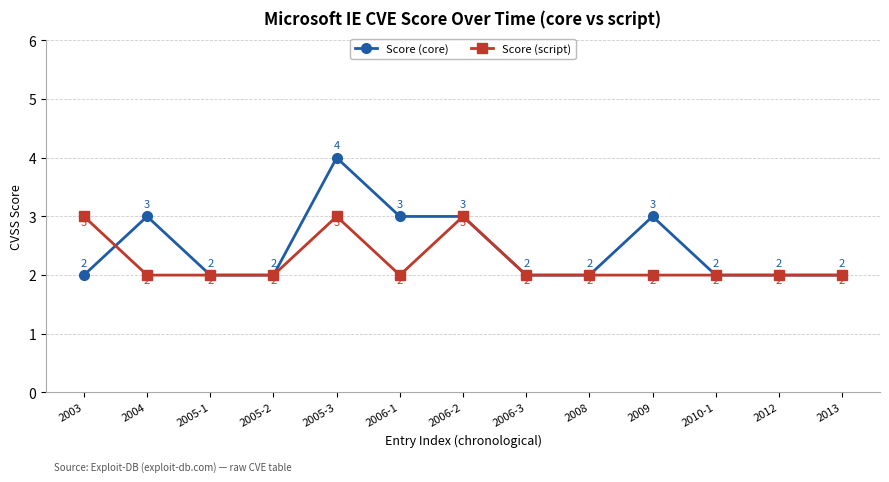

What is the maximum value shown in the chart?

4